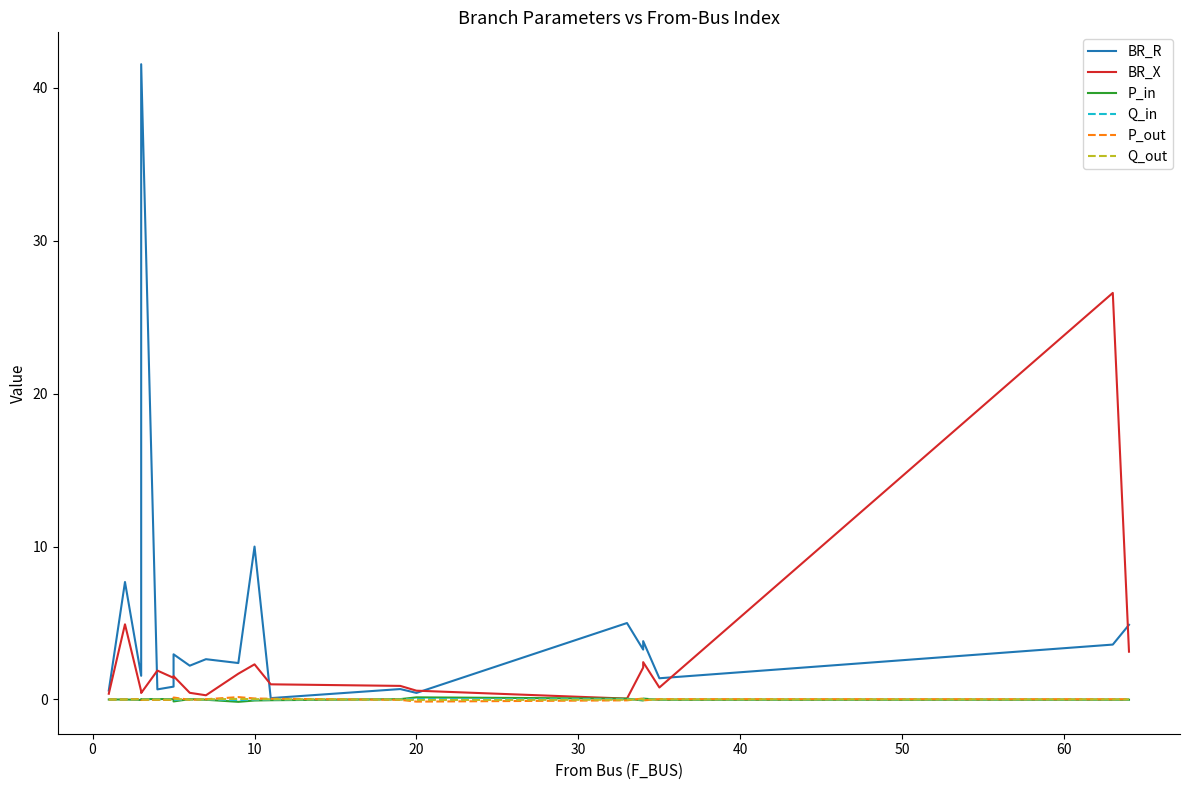

Which series has the largest total across all categories?

BR_R